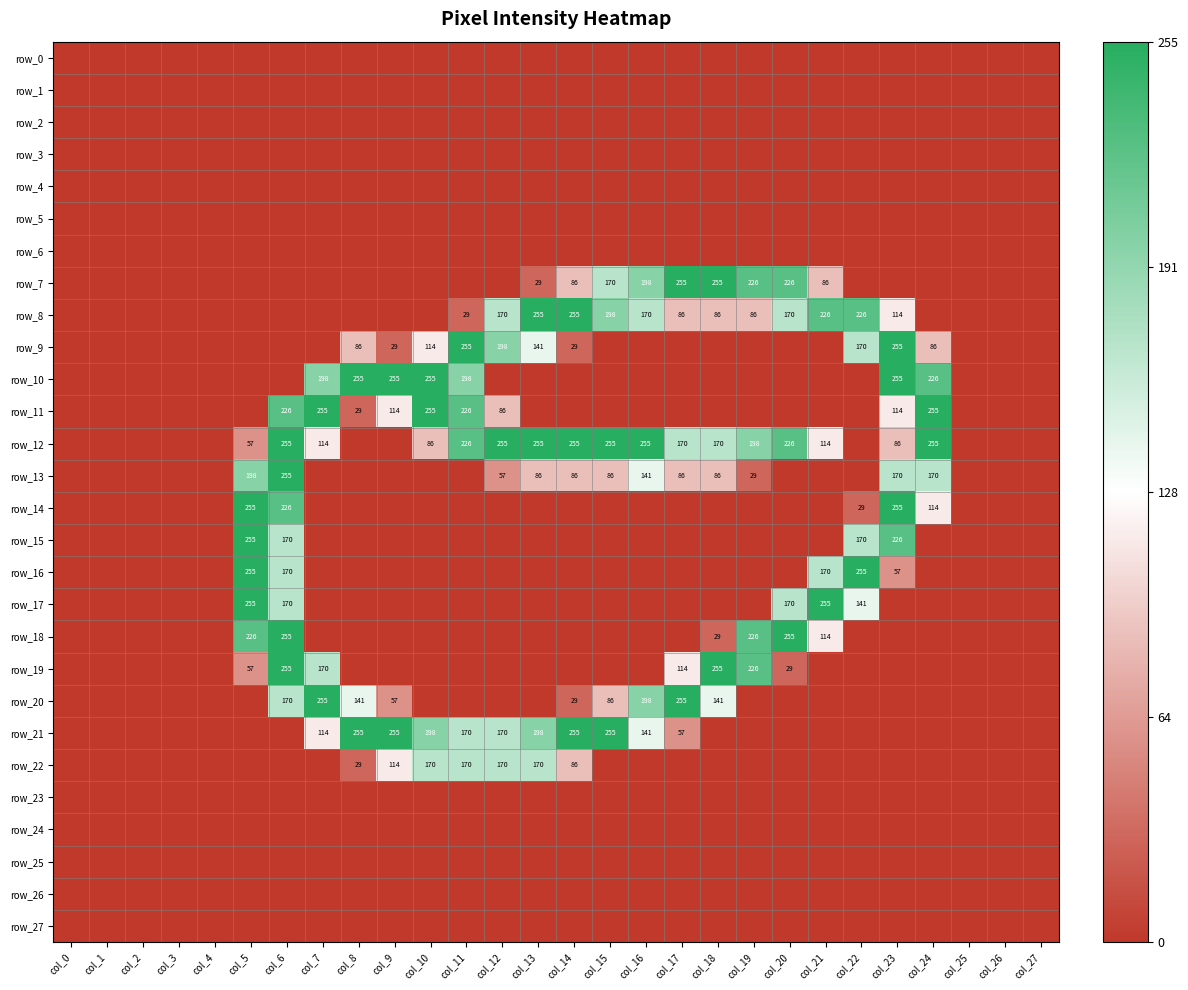

Which series has the largest total across all categories?

row_12